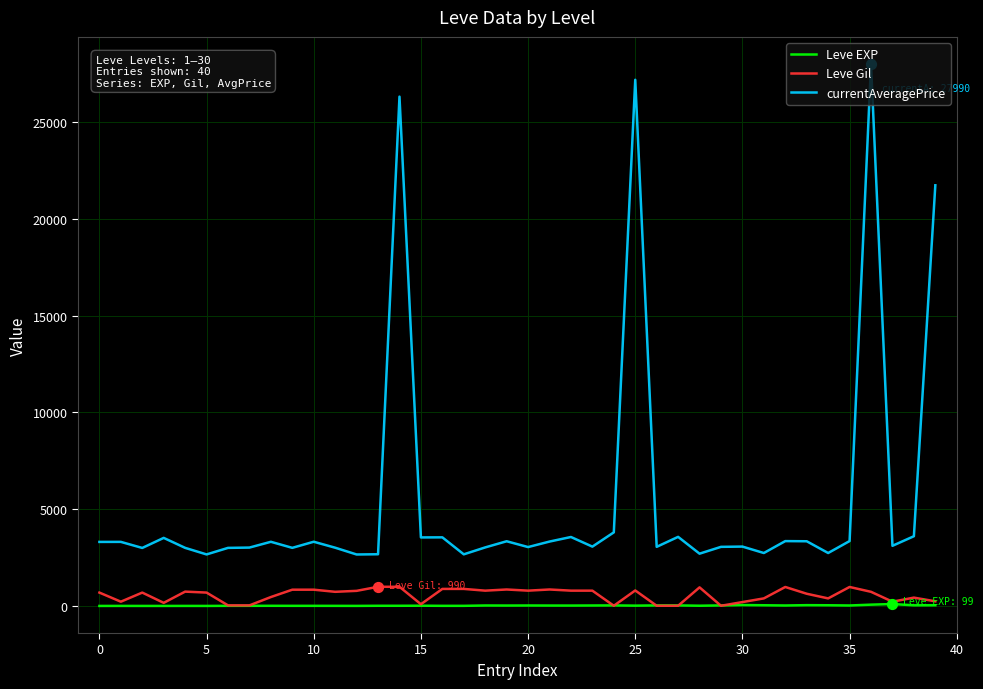

At how many categories does at least one series exceed 14612?

4